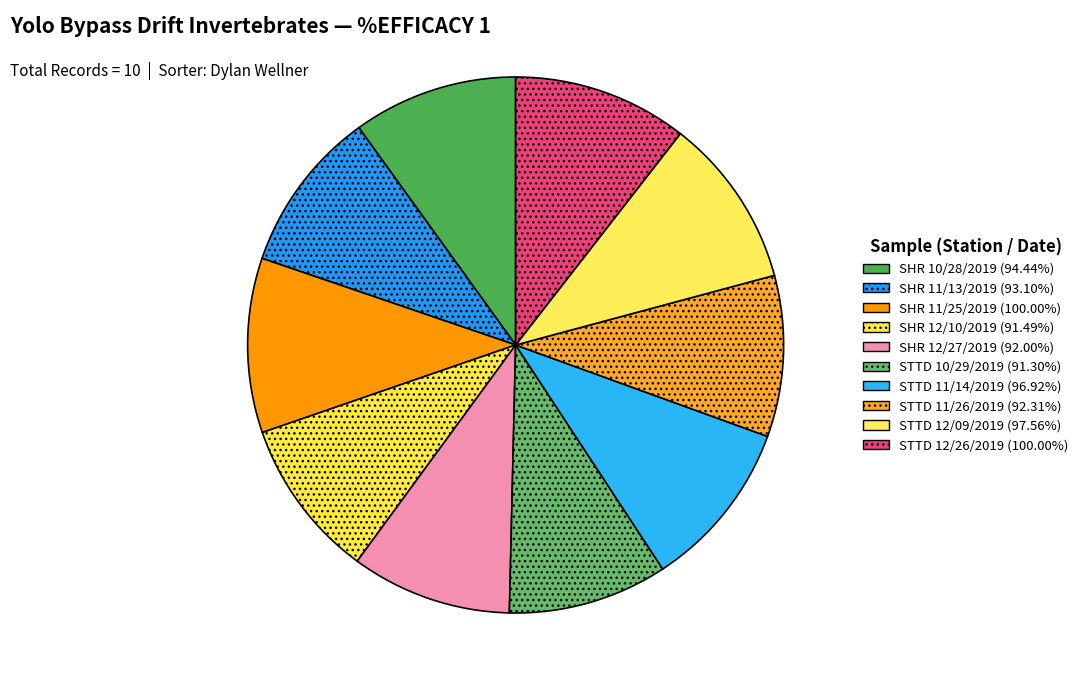

True or false: STTD 11/26/2019 accounts for 10% of the total.

True